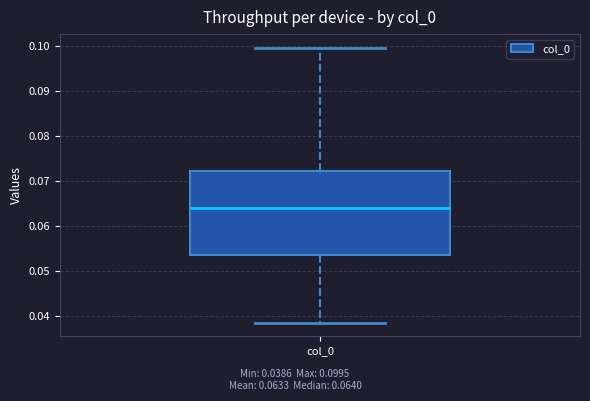

Transcribe this box plot: give where the median line is, the range the box spans, and where the two whiskers end, as read against the y-axis. The values are not printed on the chart, so give them approximately, as read against the axis.

median 0.064, box 0.054 to 0.072, whiskers 0.039 to 0.100